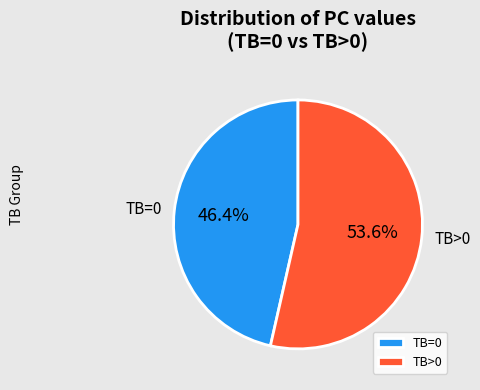

What is the largest slice in the pie chart?

TB>0